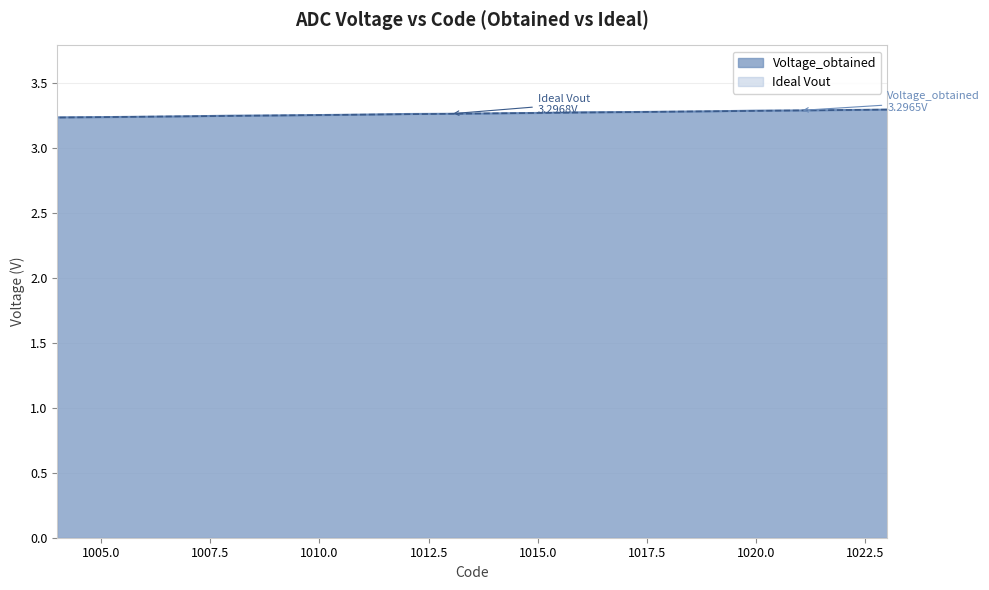

Where do Voltage_obtained and Ideal Vout first cross each other?

1021 and 1020